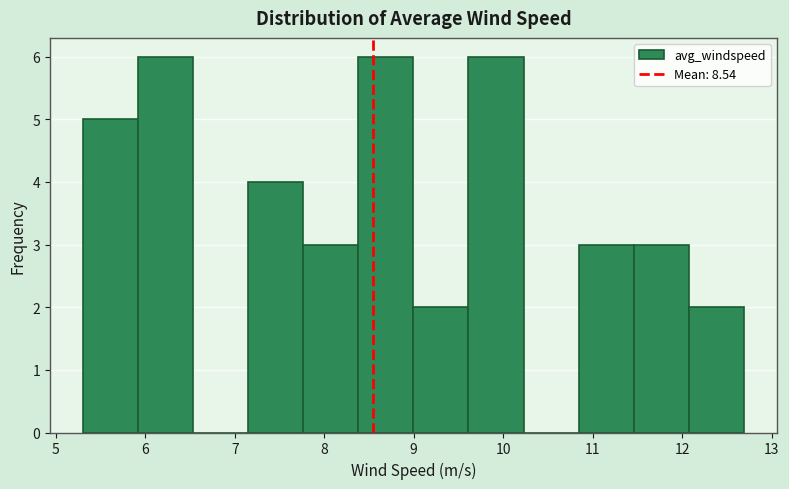

Reading left to right, list every bar in this chart as the range it spans on the x-axis followed by its height. Neither the bar edges nor the heights are printed on the chart, so give them approximately, as read against the axes.

5.3 to 5.9: 5
5.9 to 6.5: 6
6.5 to 7.2: 0
7.2 to 7.8: 4
7.8 to 8.4: 3
8.4 to 9.0: 6
9.0 to 9.6: 2
9.6 to 10.2: 6
10.2 to 10.8: 0
10.8 to 11.5: 3
11.5 to 12.1: 3
12.1 to 12.7: 2